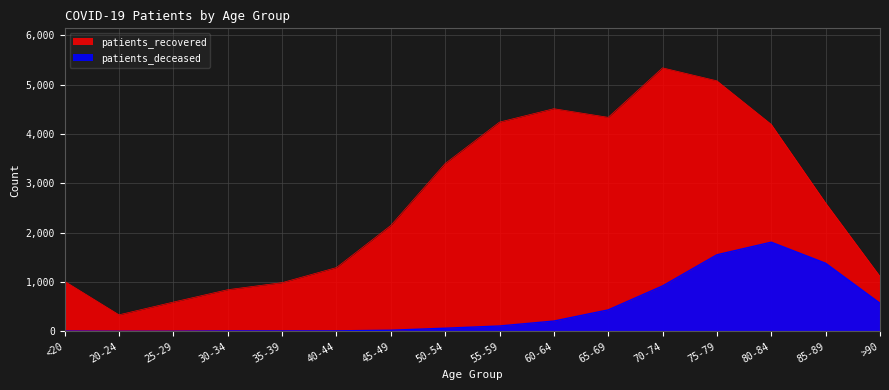

True or false: patients_deceased and patients_recovered intersect in this chart.

False